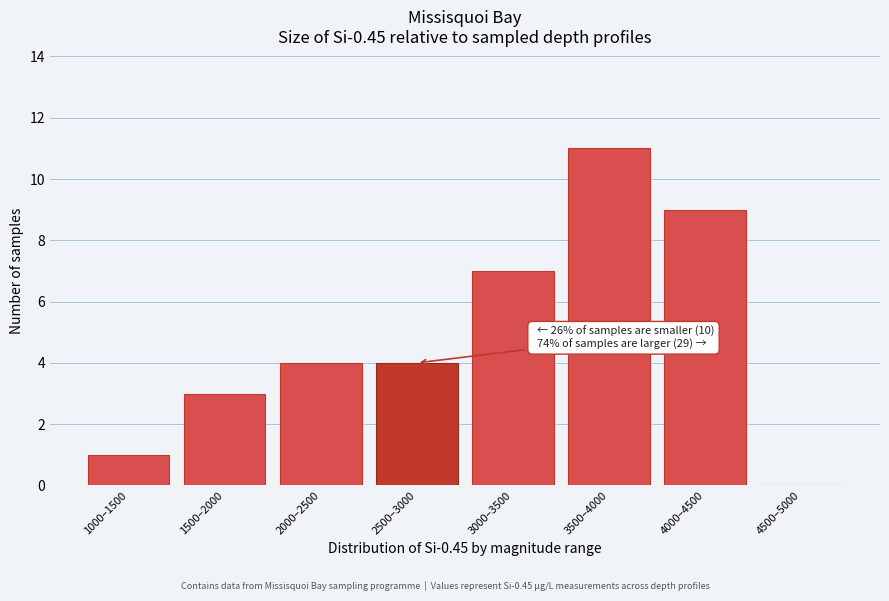

Reading left to right, transcribe all the data shown in this chart.

1000–1500=1	1500–2000=3	2000–2500=4	2500–3000=4	3000–3500=7	3500–4000=11	4000–4500=9	4500–5000=0